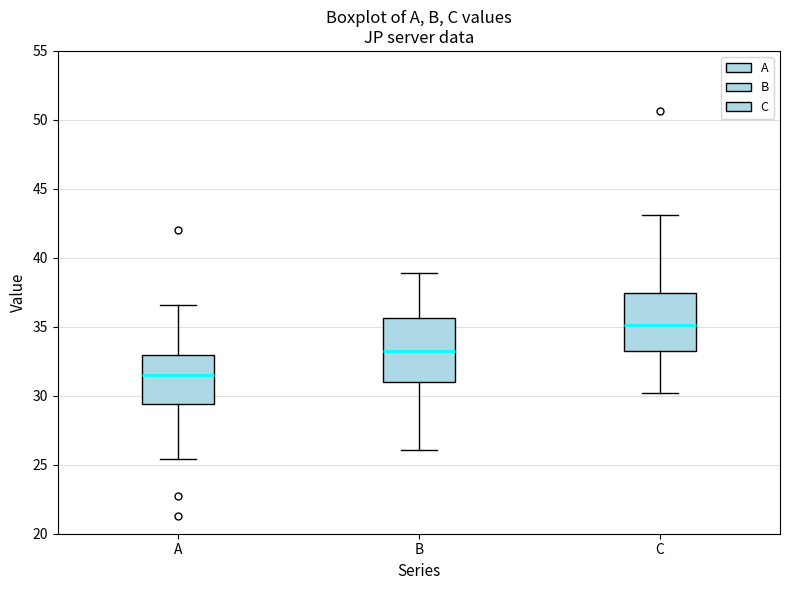

Which box's median line is the highest?

C